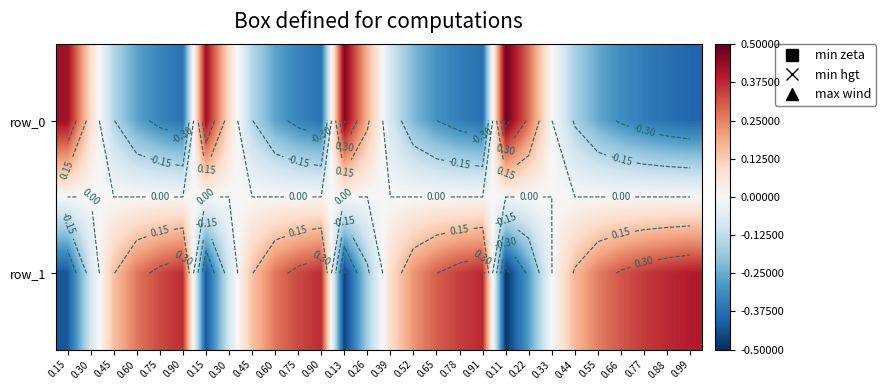

At how many categories does at least one series exceed 0?

28